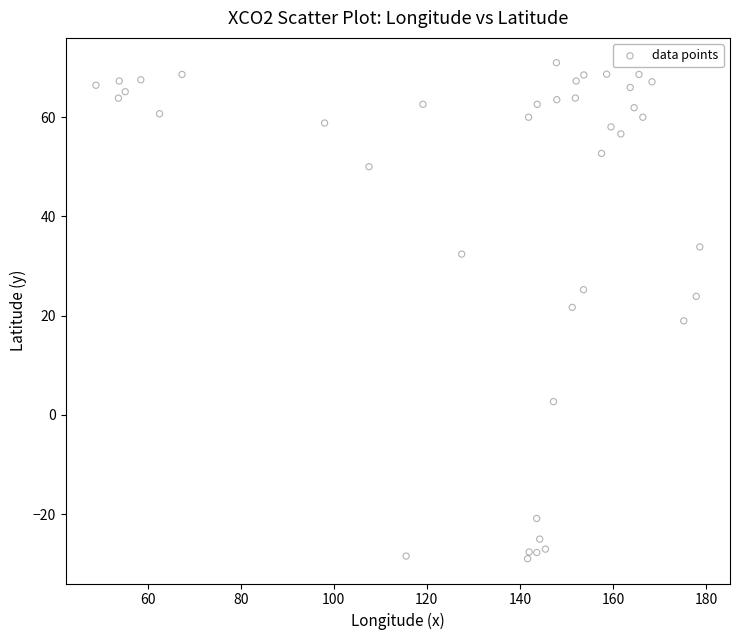

What is the range of X values (max minus min)?

129.8